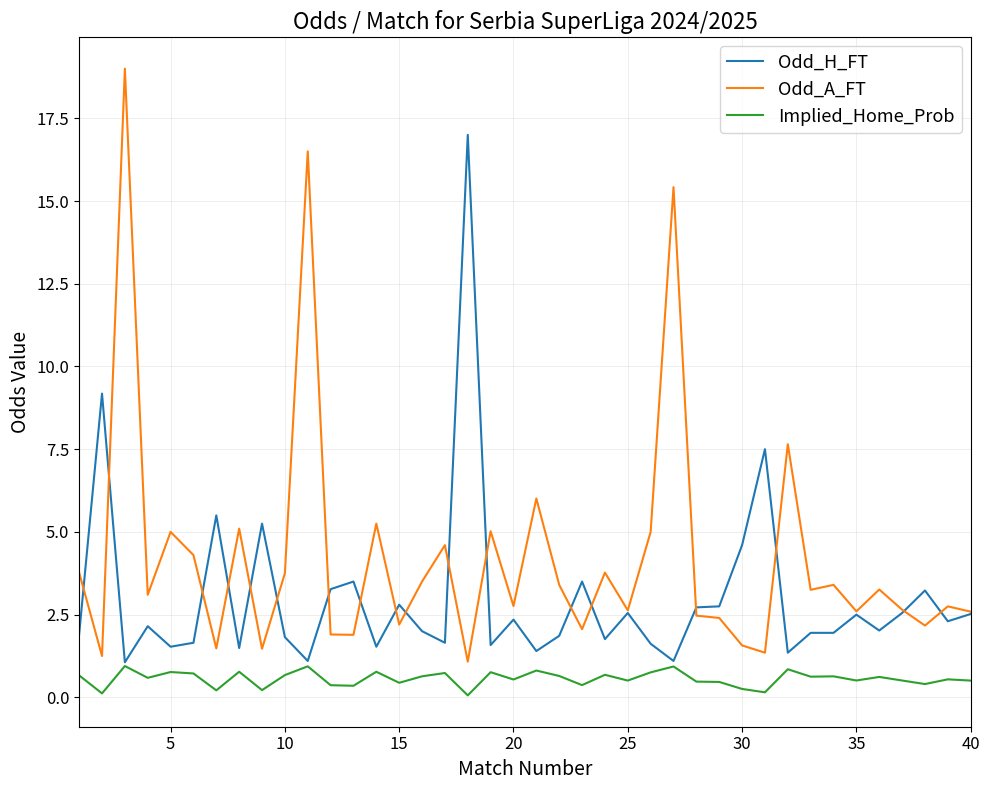

True or false: Implied_Home_Prob and Odd_A_FT intersect in this chart.

False